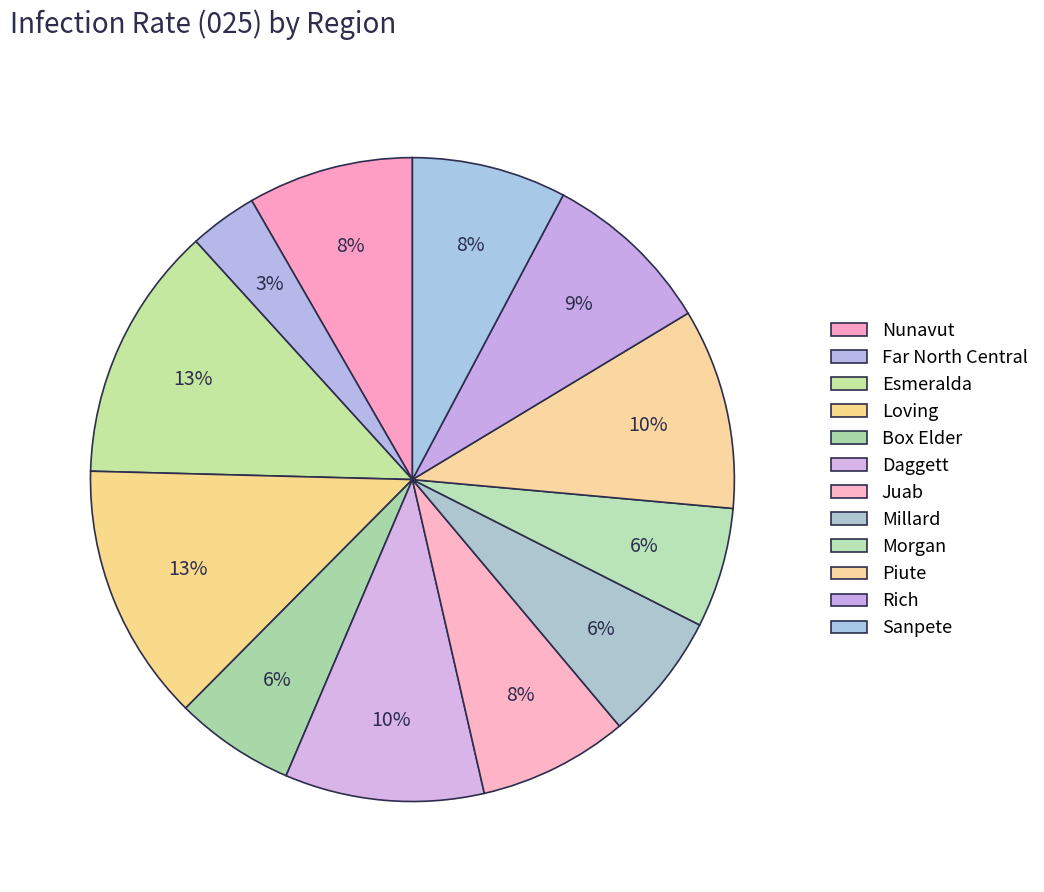

What is the total percentage of Daggett and Rich?

18.6%